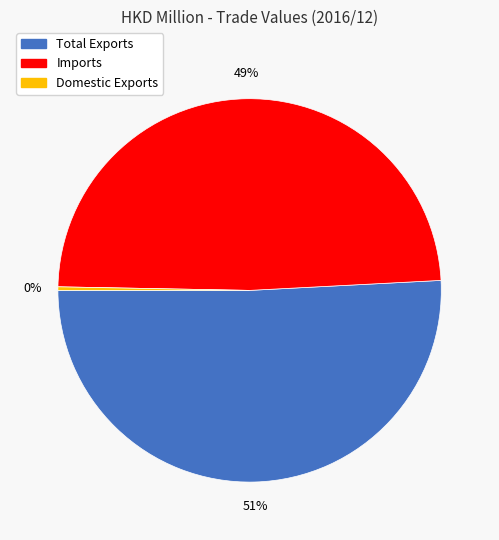

Which slice is the smallest?

Domestic Exports